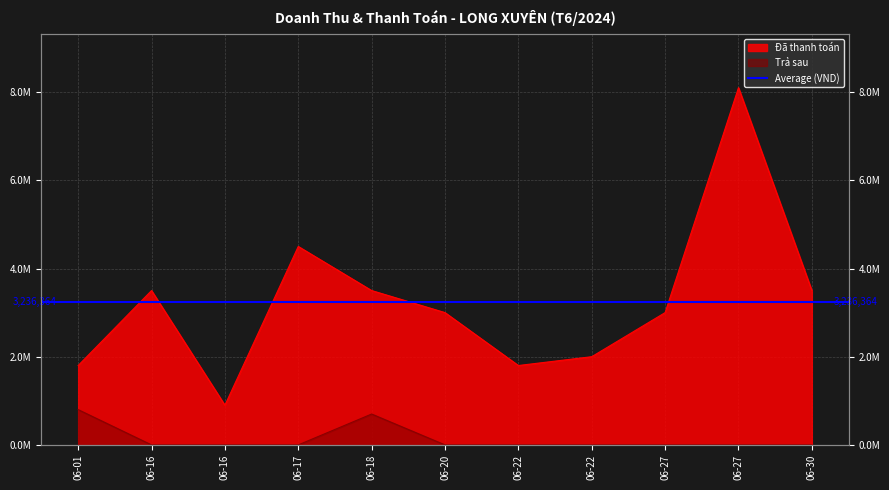

List the labels in order of Trả sau value, smallest first.

06-16, 06-16, 06-17, 06-20, 06-22, 06-22, 06-27, 06-27, 06-30, 06-18, 06-01